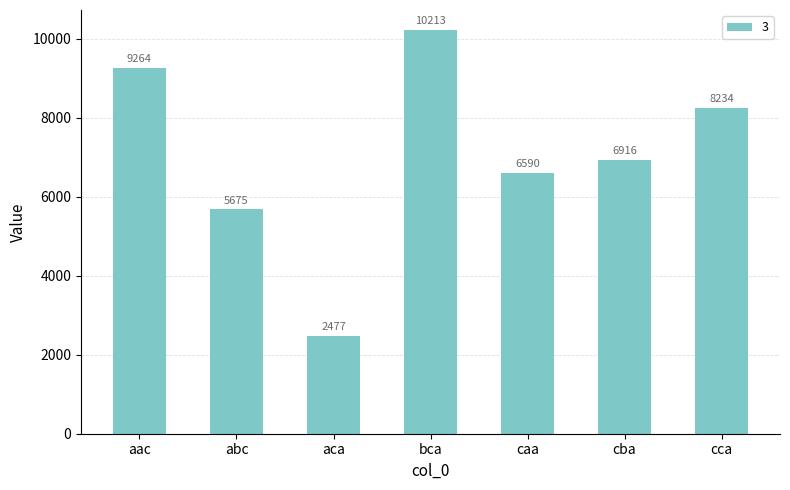

What is the difference between the maximum and second lowest values?

4538.1